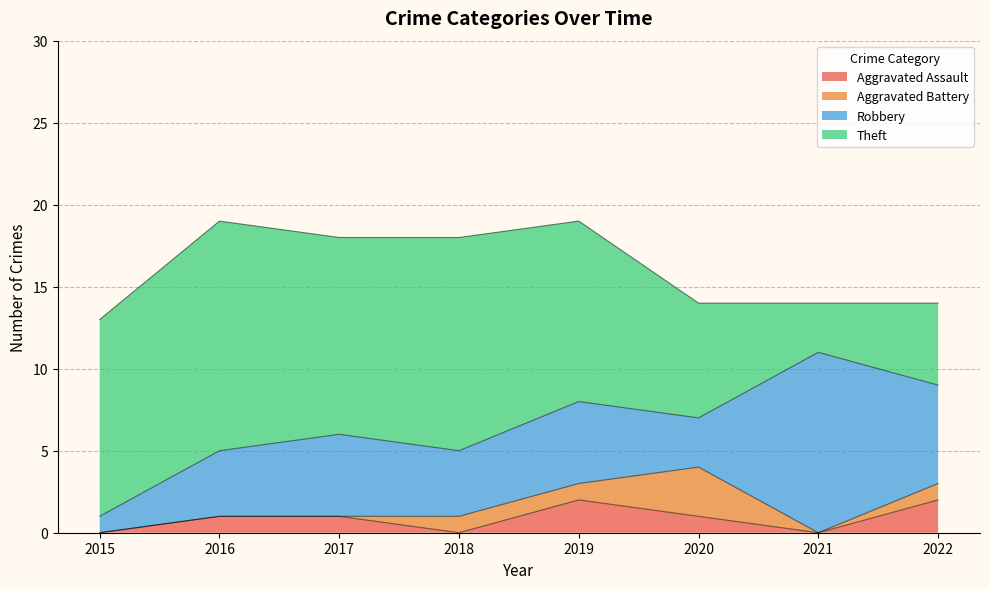

Where is the first local maximum for Theft?

2016